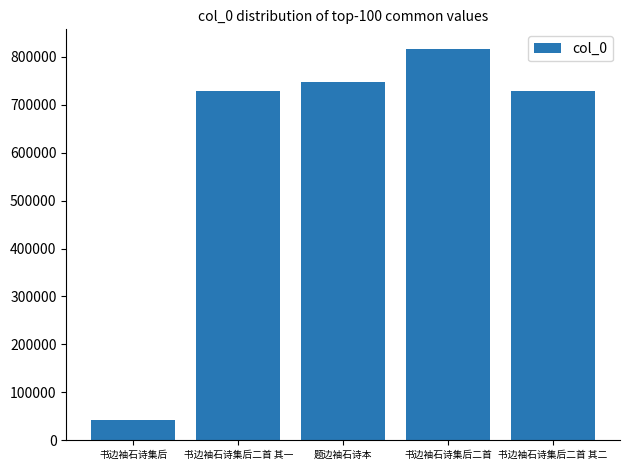

What is the difference between the maximum and minimum values?

773559